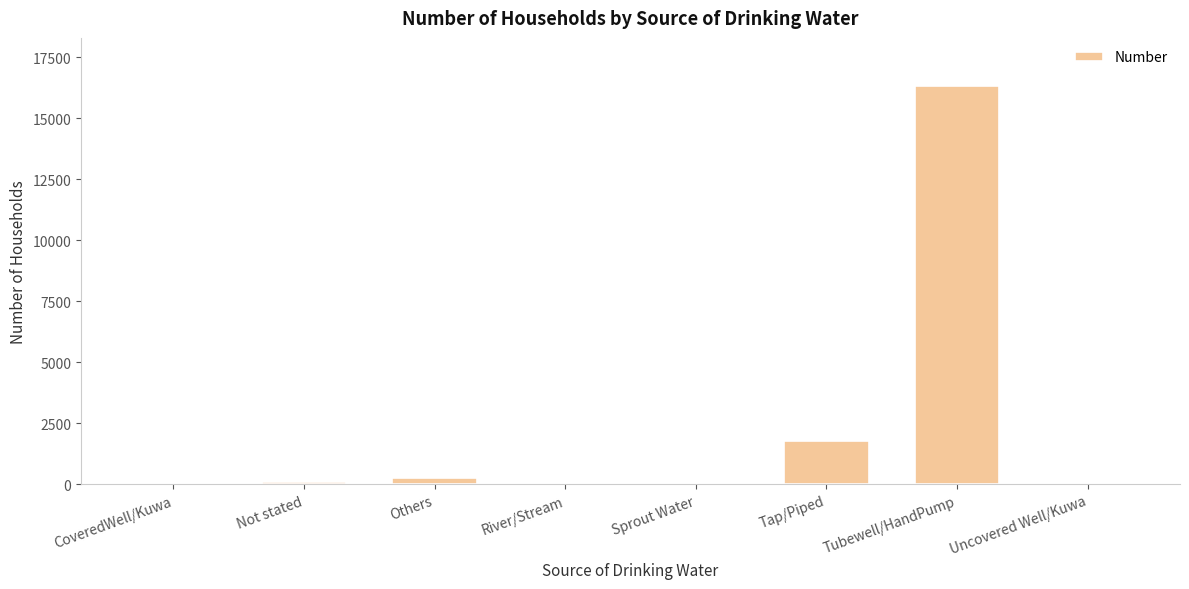

Is it true that the value at Tubewell/HandPump is 7027?

False